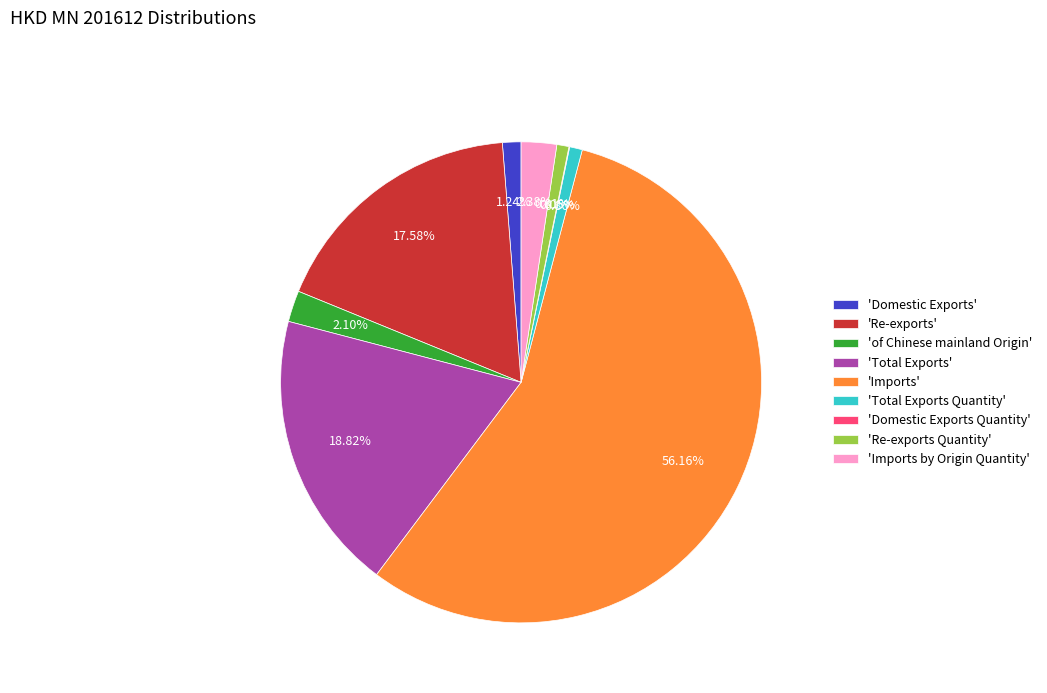

Approximately how many times larger is the value at 'Total Exports' compared to 'Re-exports'?

1.1